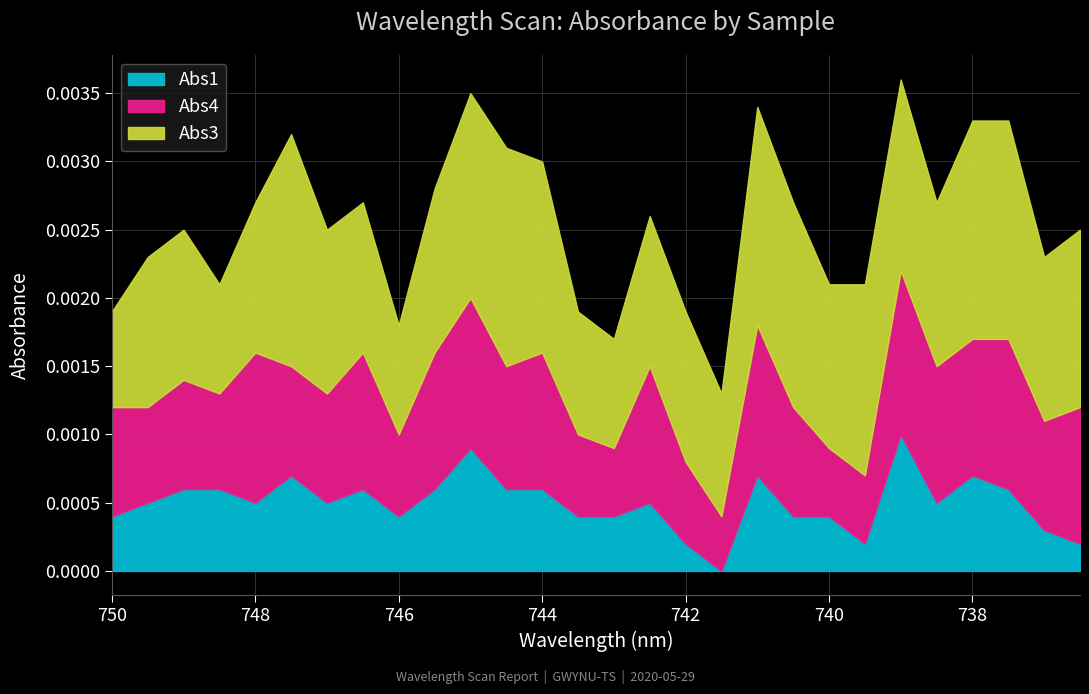

True or false: Abs3 and Abs1 intersect in this chart.

False